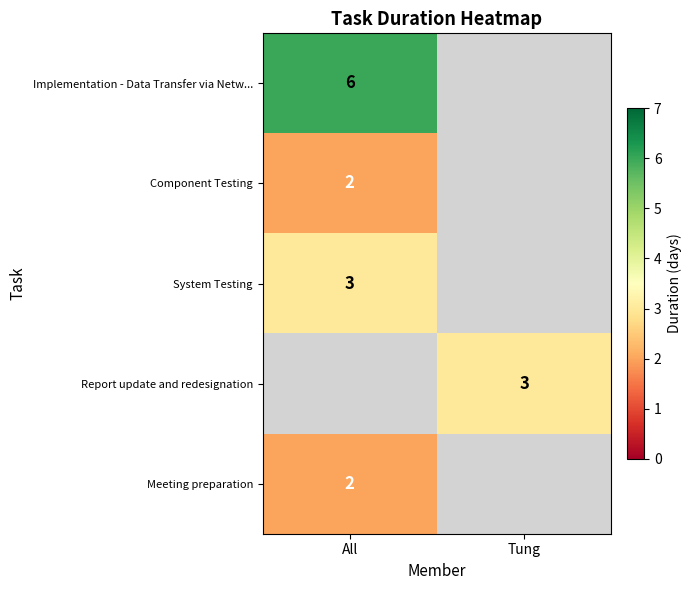

The value of Report update and redesignation at Tung is 3. True or false?

True